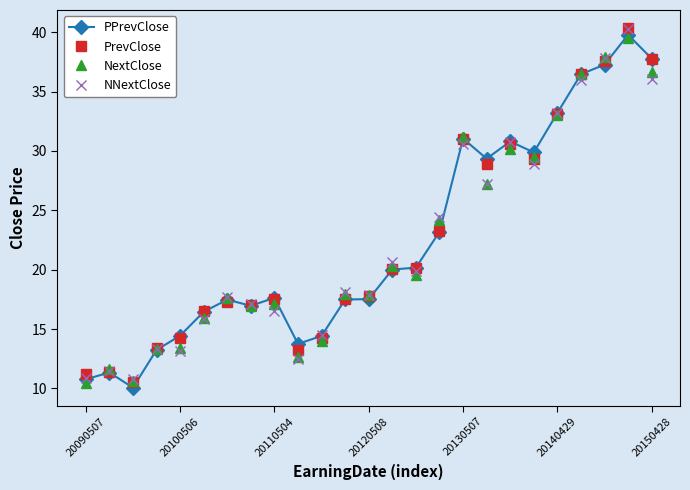

What is the maximum value for NNextClose?

40.3